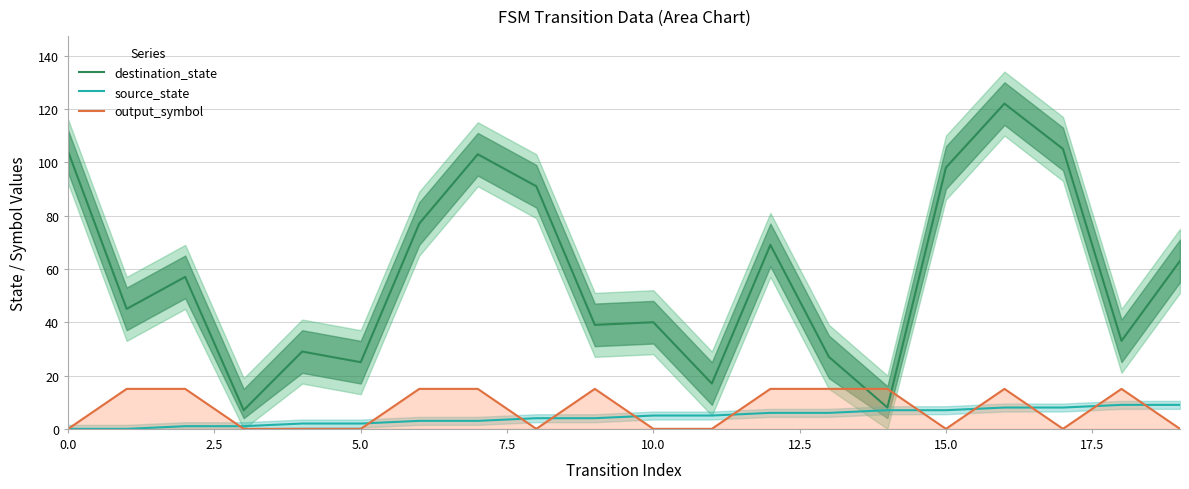

Which series has the largest total across all categories?

destination_state